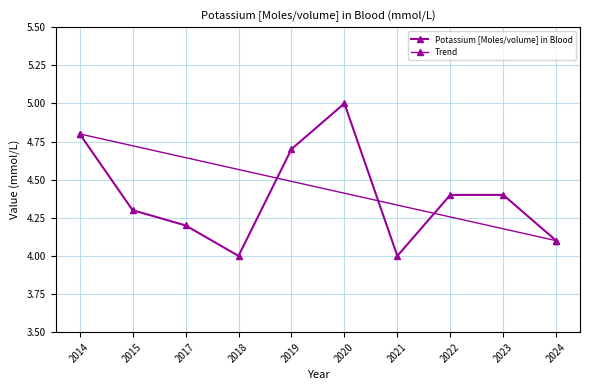

Where is the data nearest to the value 4?

2018